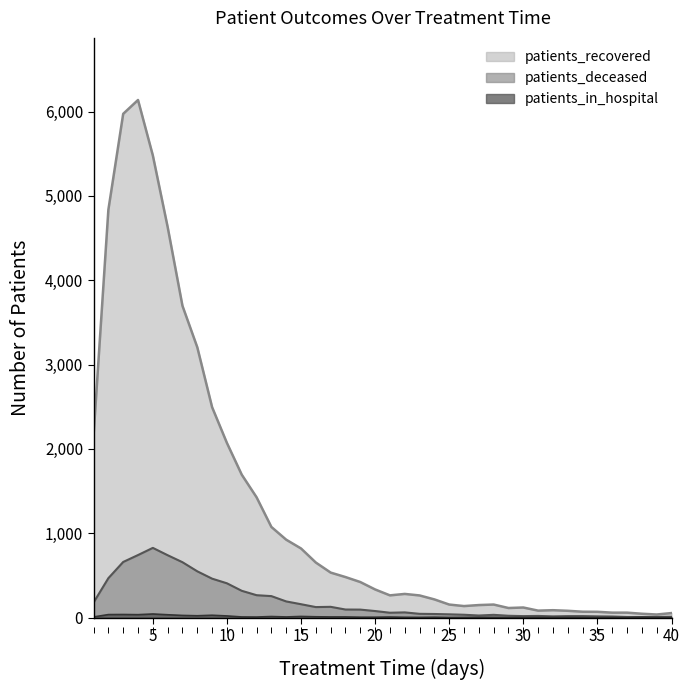

At which category does patients_recovered reach its first local peak?

4